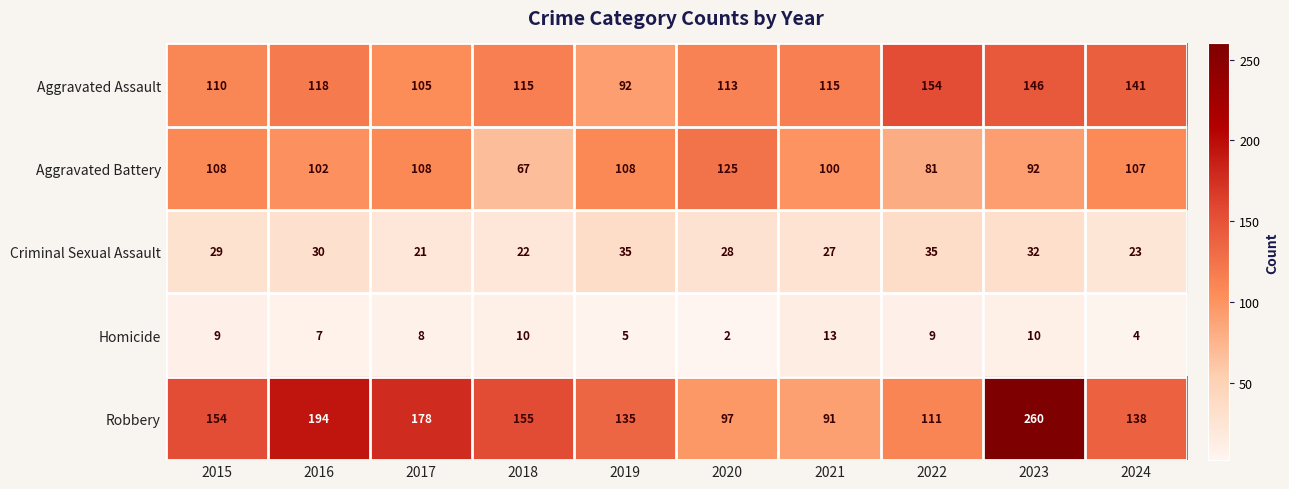

At which label does Aggravated Assault reach its minimum?

2019